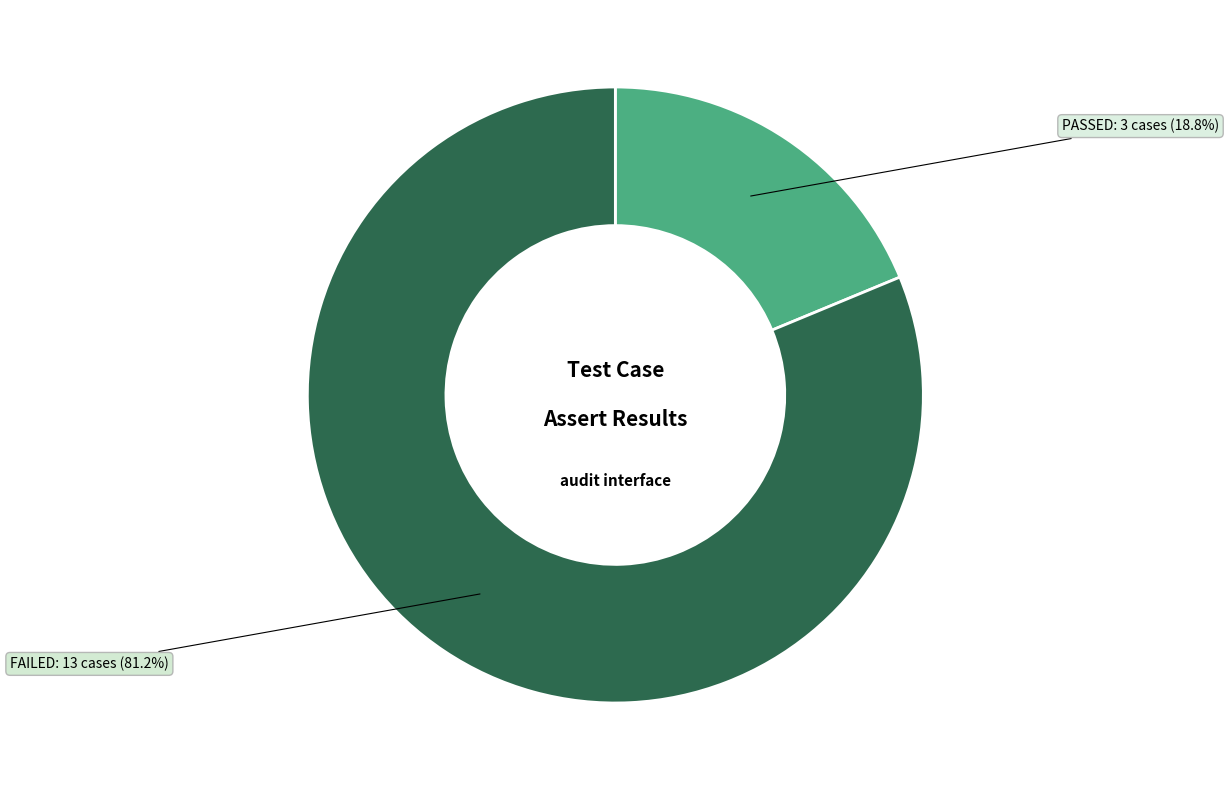

True or false: FAILED accounts for 81% of the total.

True